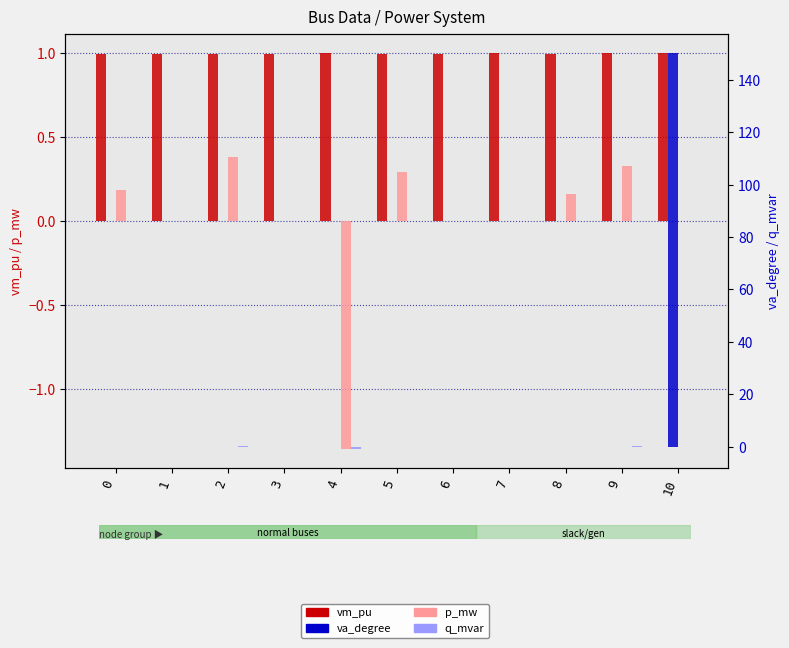

Rank the categories by q_mvar value from lowest to highest.

4, 1, 3, 6, 7, 10, 8, 0, 5, 9, 2